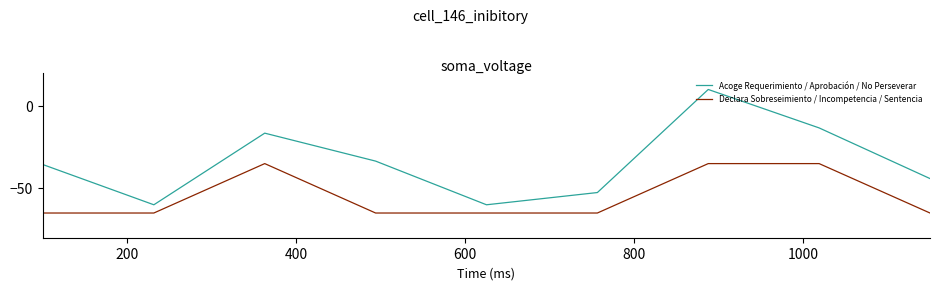

True or false: Declara Sobreseimiento / Incompetencia / Sentencia and Acoge Requerimiento / Aprobación / No Perseverar intersect in this chart.

False